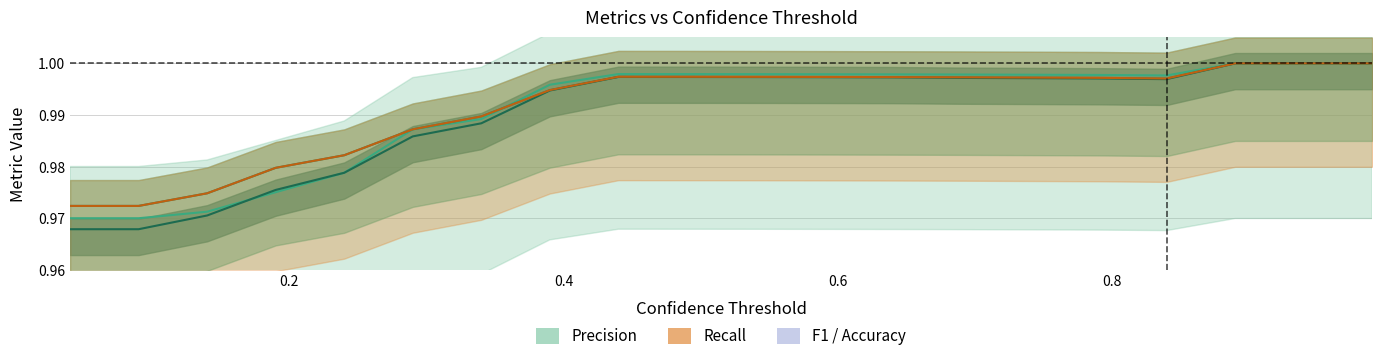

What is the average value of the F1 Score series?

1.0